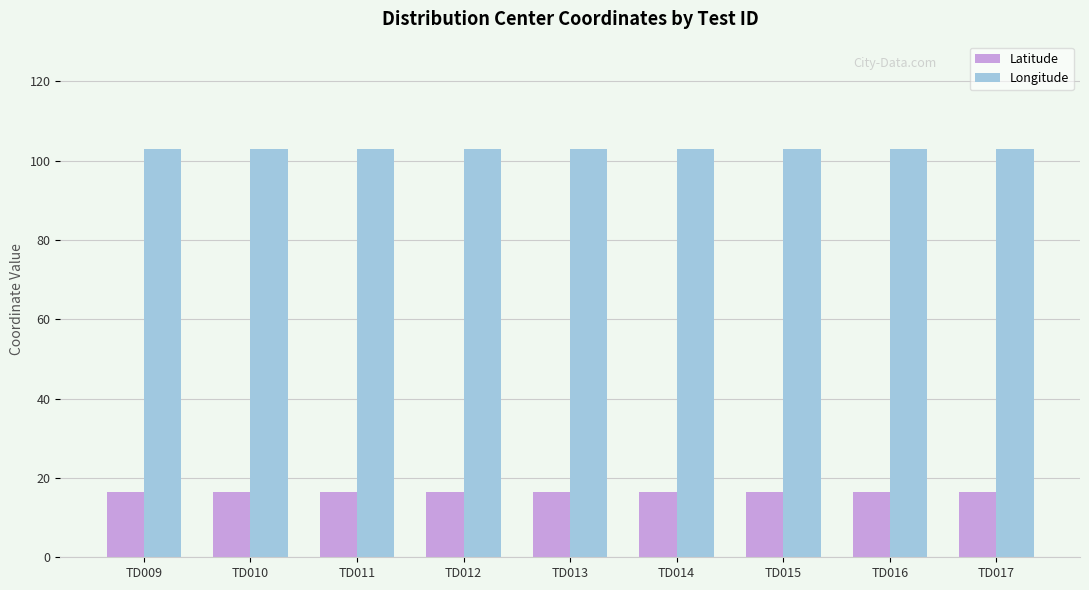

Rank the series by their average value, from highest to lowest.

Longitude, Latitude